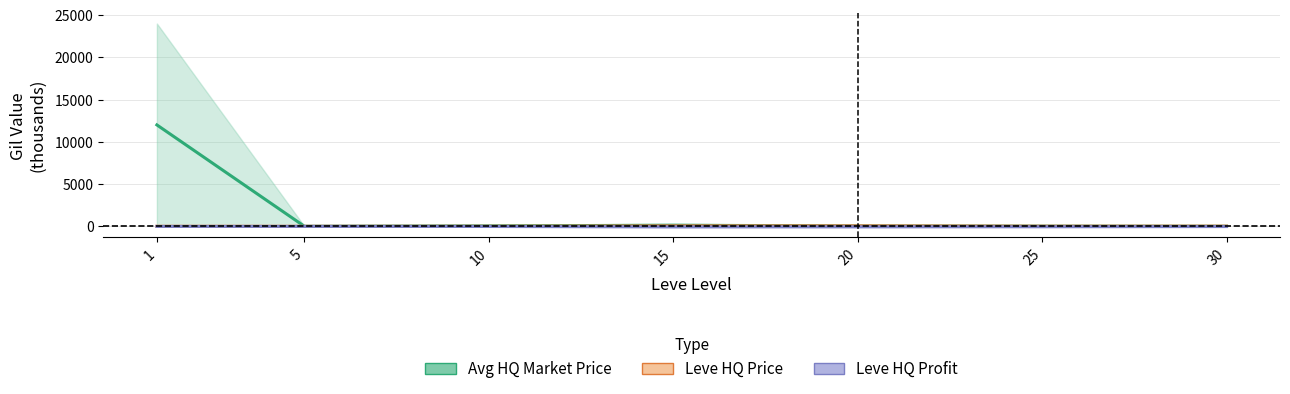

How many series are shown in this chart?

3